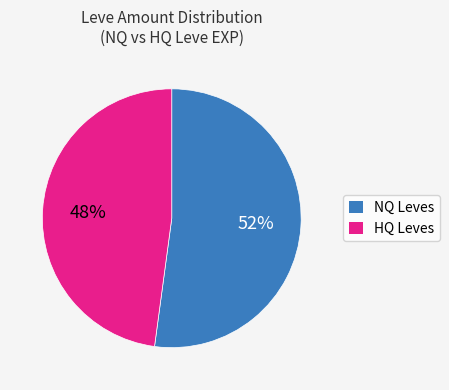

Does any single category account for the majority?

Yes